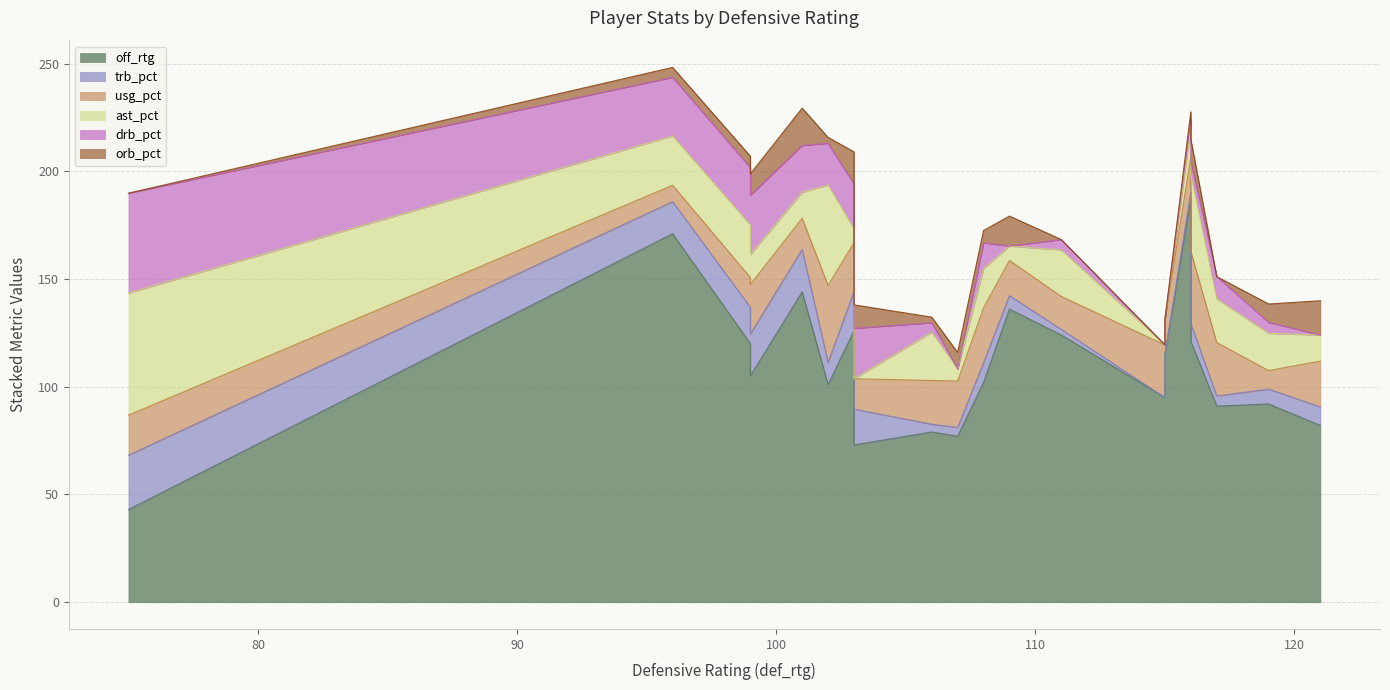

In ast_pct, how many points are lower than both neighbors (excluding endpoints)?

5